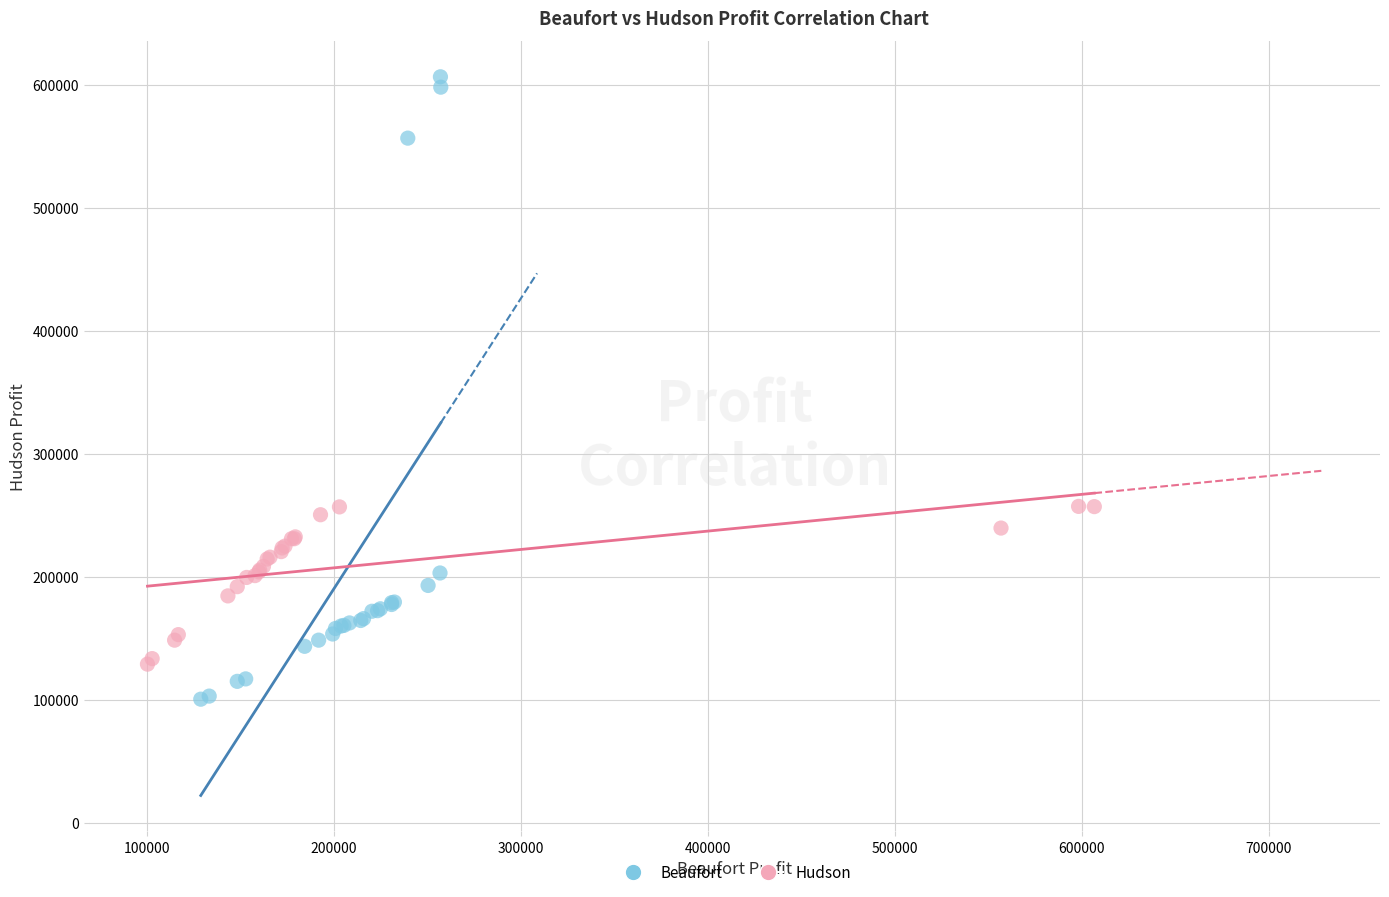

Which series reaches the maximum Y coordinate?

Beaufort